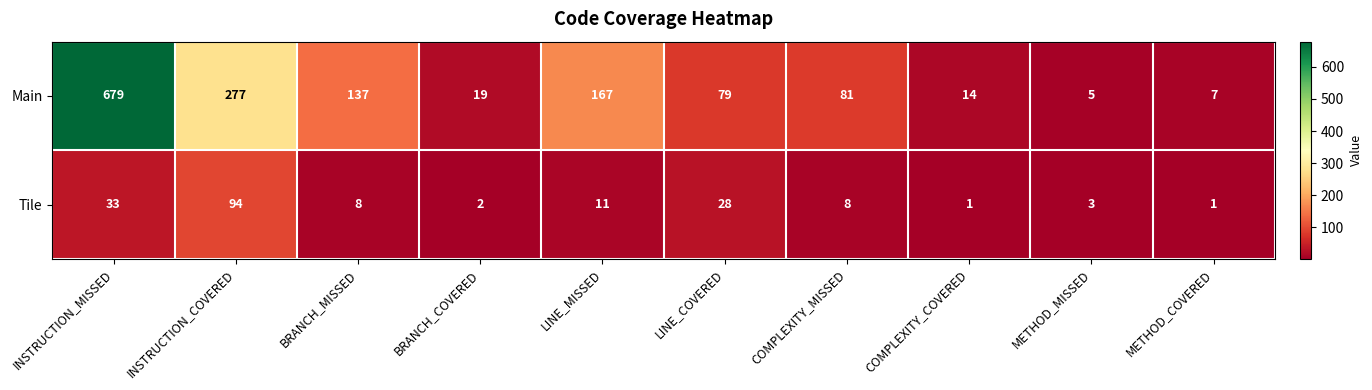

The value of Main at LINE_MISSED is 101. True or false?

False